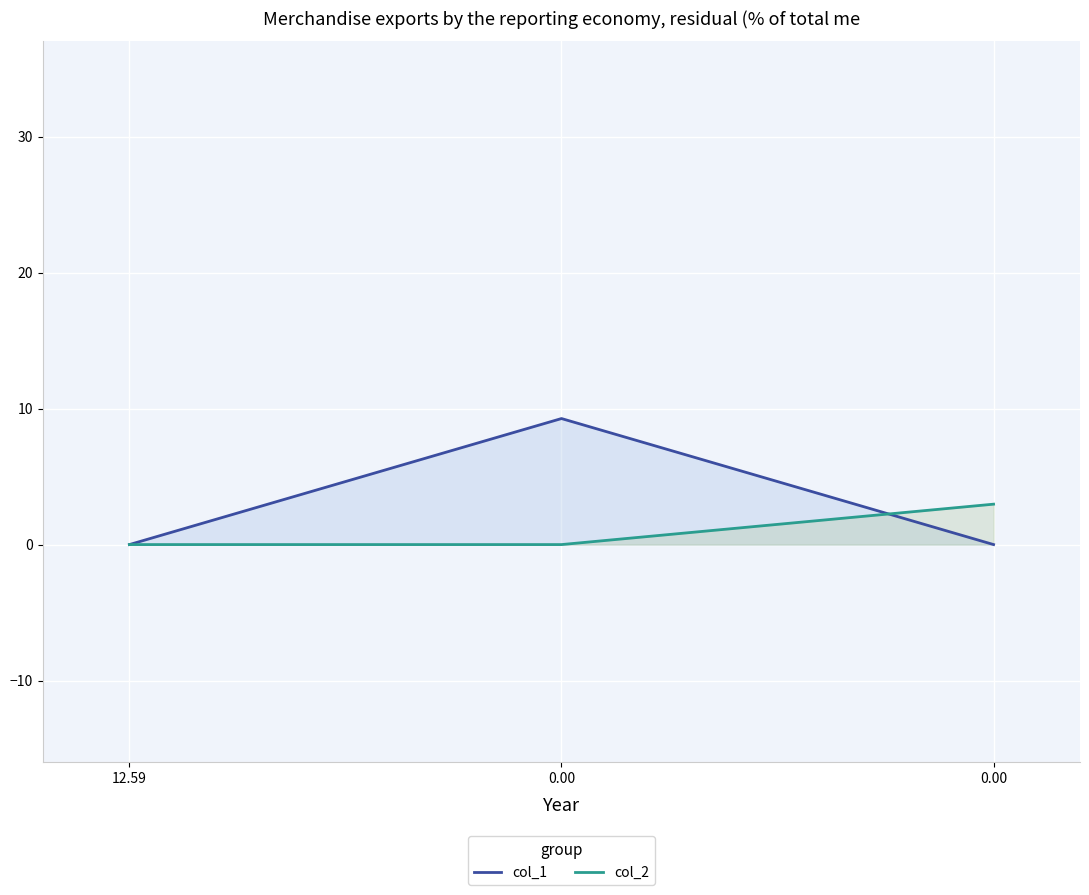

Is it true that col_1 equals 5.3 at 0.00?

False